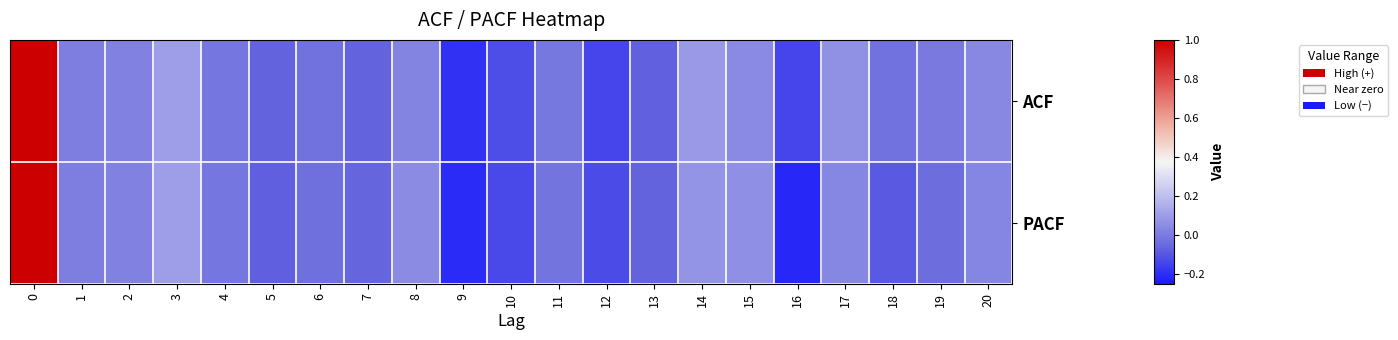

Reading left to right, what are all the values shown in this chart?

ACF: 0=1.0	1=0.0	2=0.0	3=0.1	4=-0.0	5=-0.1	6=-0.0	7=-0.1	8=0.0	9=-0.2	10=-0.1	11=-0.0	12=-0.1	13=-0.1	14=0.1	15=0.0	16=-0.1	17=0.1	18=-0.0	19=-0.0	20=0.0
PACF: 0=1.0	1=0.0	2=0.0	3=0.1	4=-0.0	5=-0.1	6=-0.0	7=-0.1	8=0.0	9=-0.2	10=-0.1	11=-0.0	12=-0.1	13=-0.1	14=0.1	15=0.1	16=-0.2	17=0.0	18=-0.1	19=-0.0	20=0.0